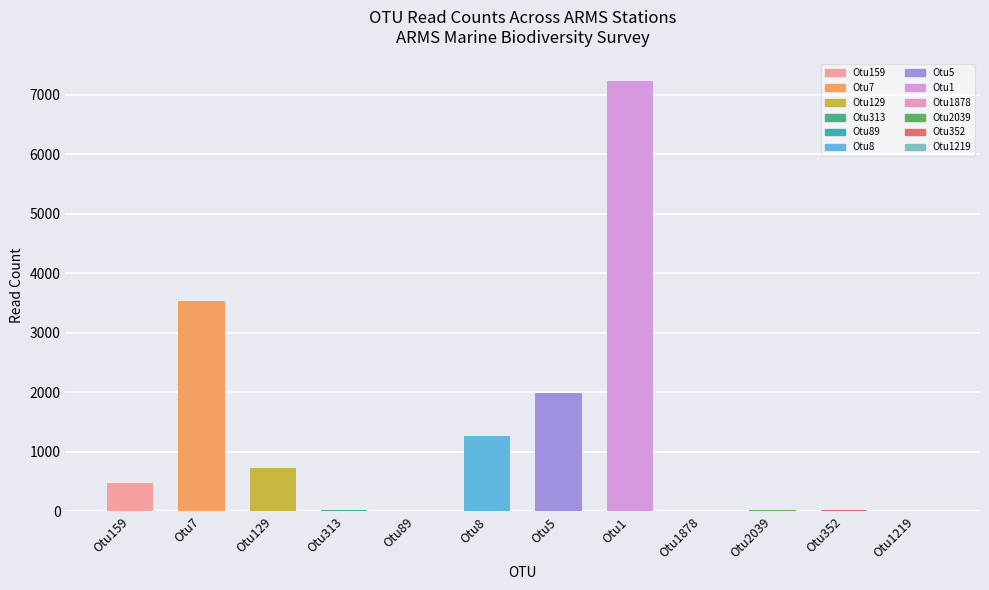

The value at Otu129 is 732. True or false?

True